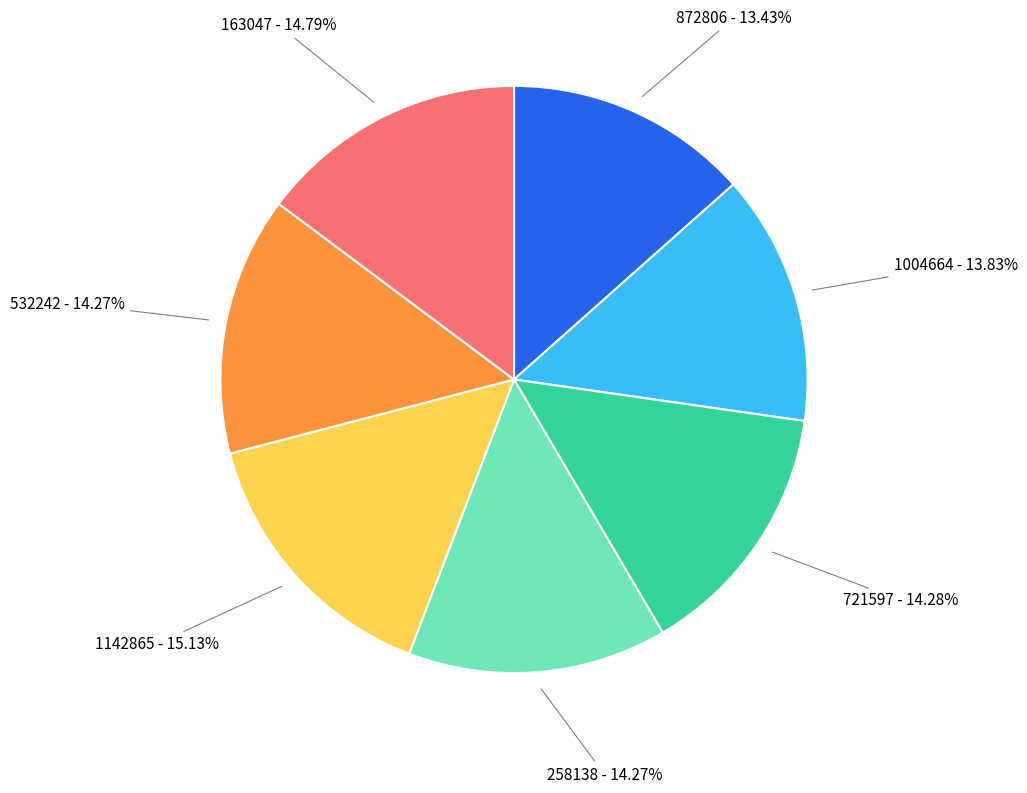

To the nearest percent, what is the difference between the largest and smallest slice percentages?

2%